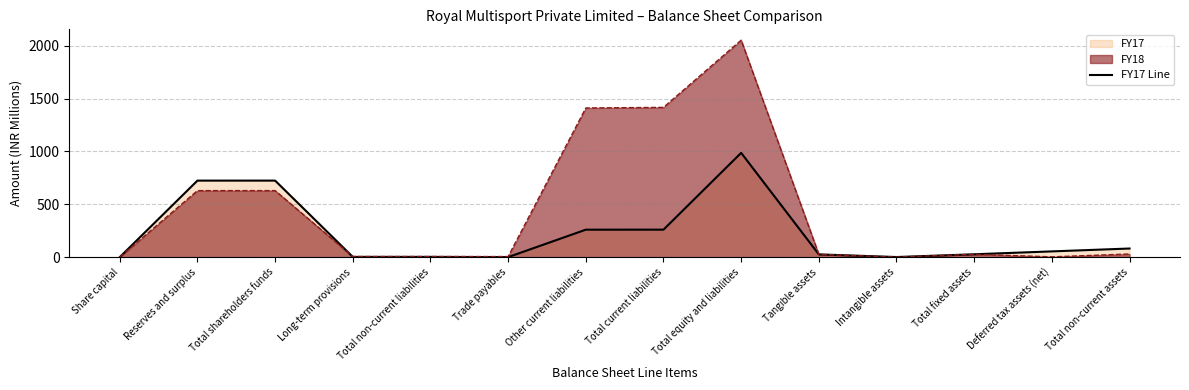

What is the smallest value displayed?

0.1